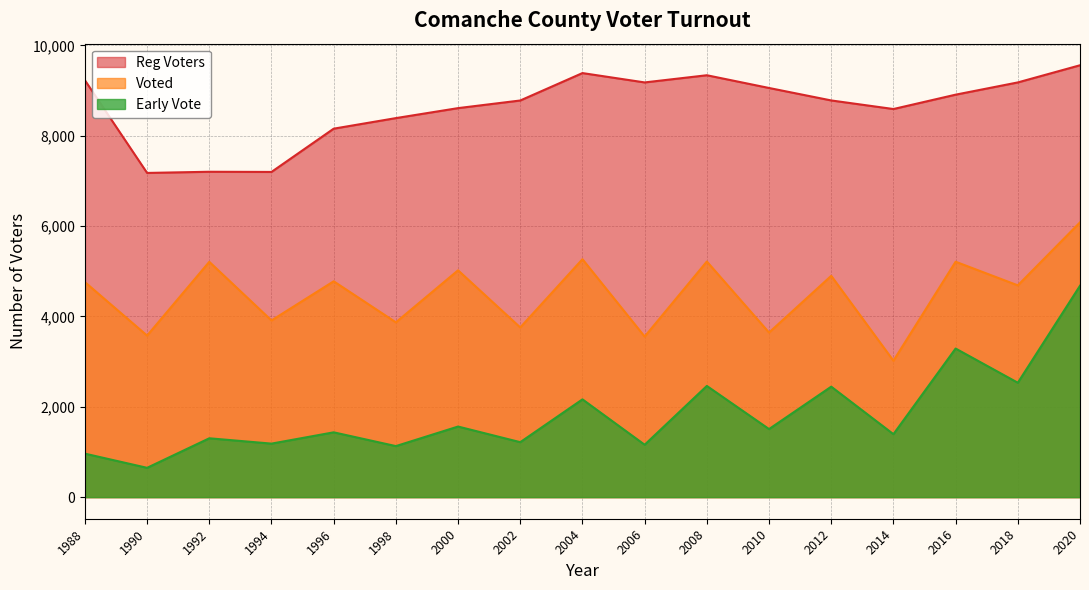

True or false: Voted and Early Vote cross at least once.

False